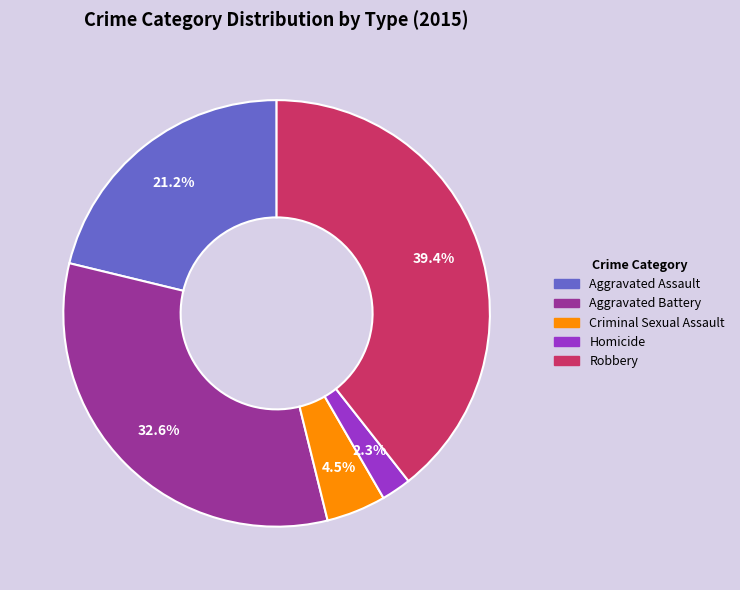

What portion of the pie excludes Aggravated Battery?

67.4%